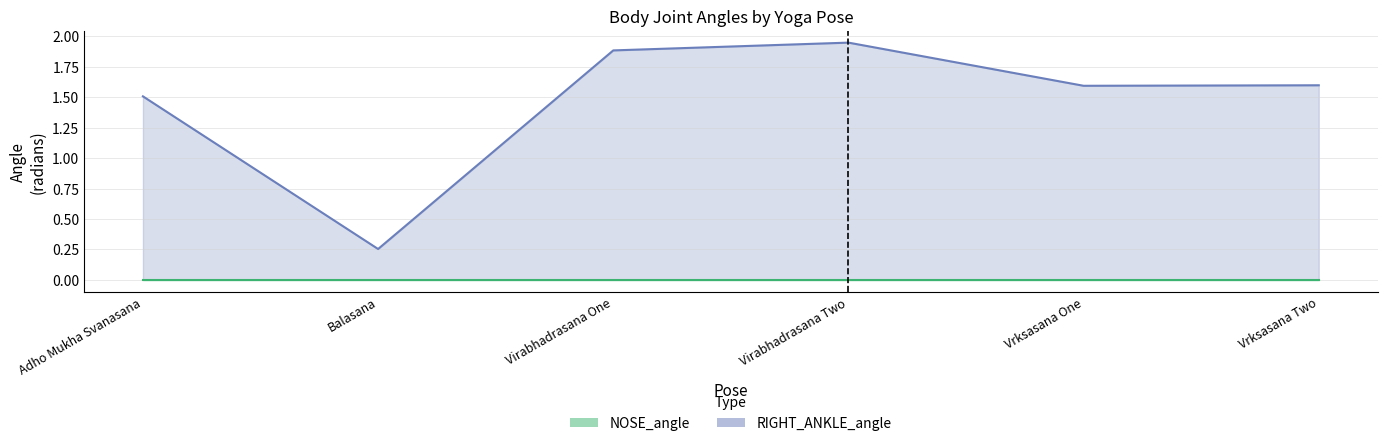

True or false: the data shows 3.2 at Virabhadrasana One.

False